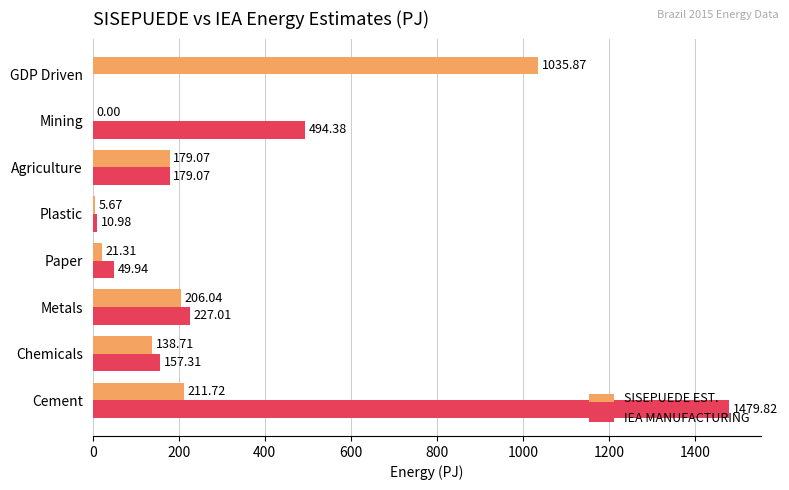

What is the total value across all series at Cement?

1691.5